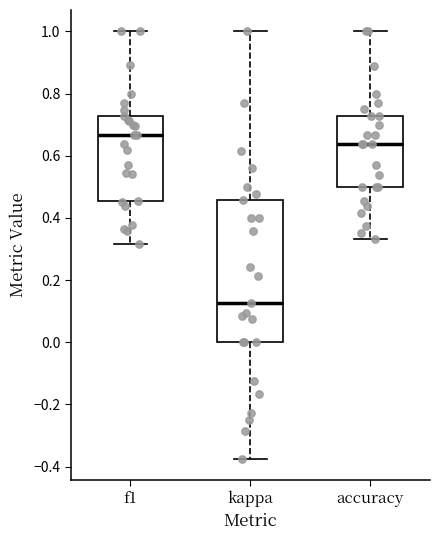

Reading left to right, transcribe this box plot: for each box, give where its median line is, the range the box spans, and where its two whiskers end, as read against the y-axis. The values are not printed on the chart, so give them approximately, as read against the axis.

f1: median 0.66, box 0.46 to 0.72, whiskers 0.32 to 1.00
kappa: median 0.12, box 0.00 to 0.46, whiskers -0.38 to 1.00
accuracy: median 0.64, box 0.50 to 0.72, whiskers 0.34 to 1.00